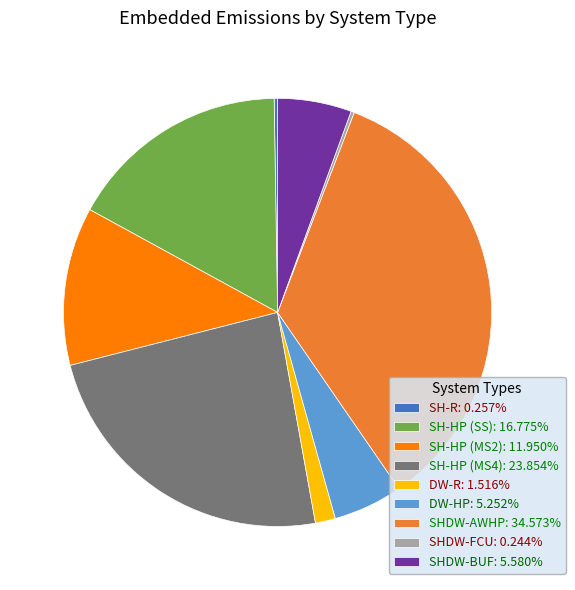

Is there a majority slice in this chart?

No